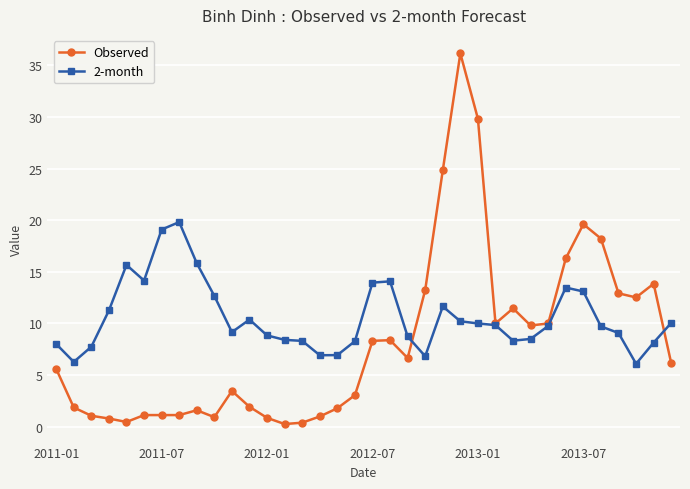

Which series has the largest total across all categories?

2-month